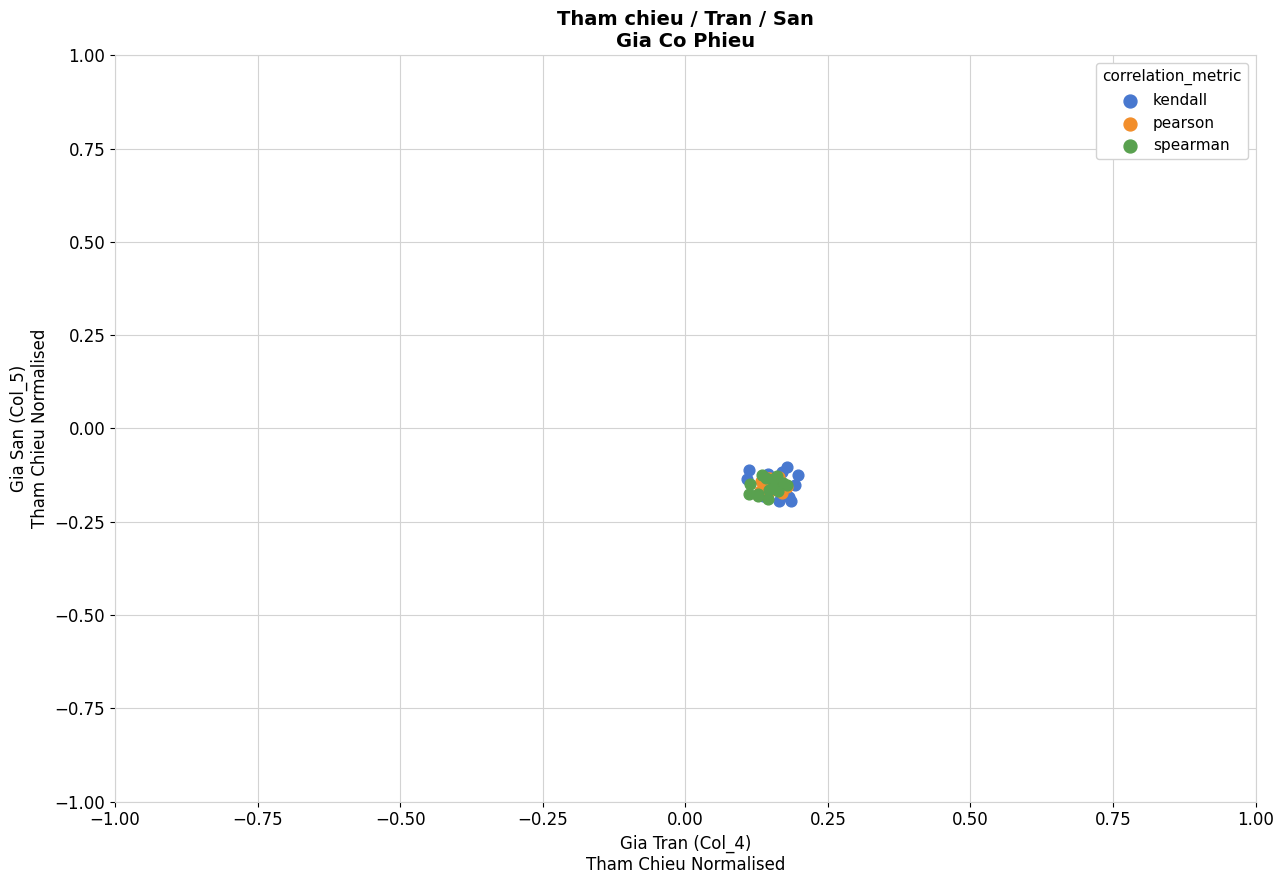

Which series has the largest Y range (max minus min)?

kendall